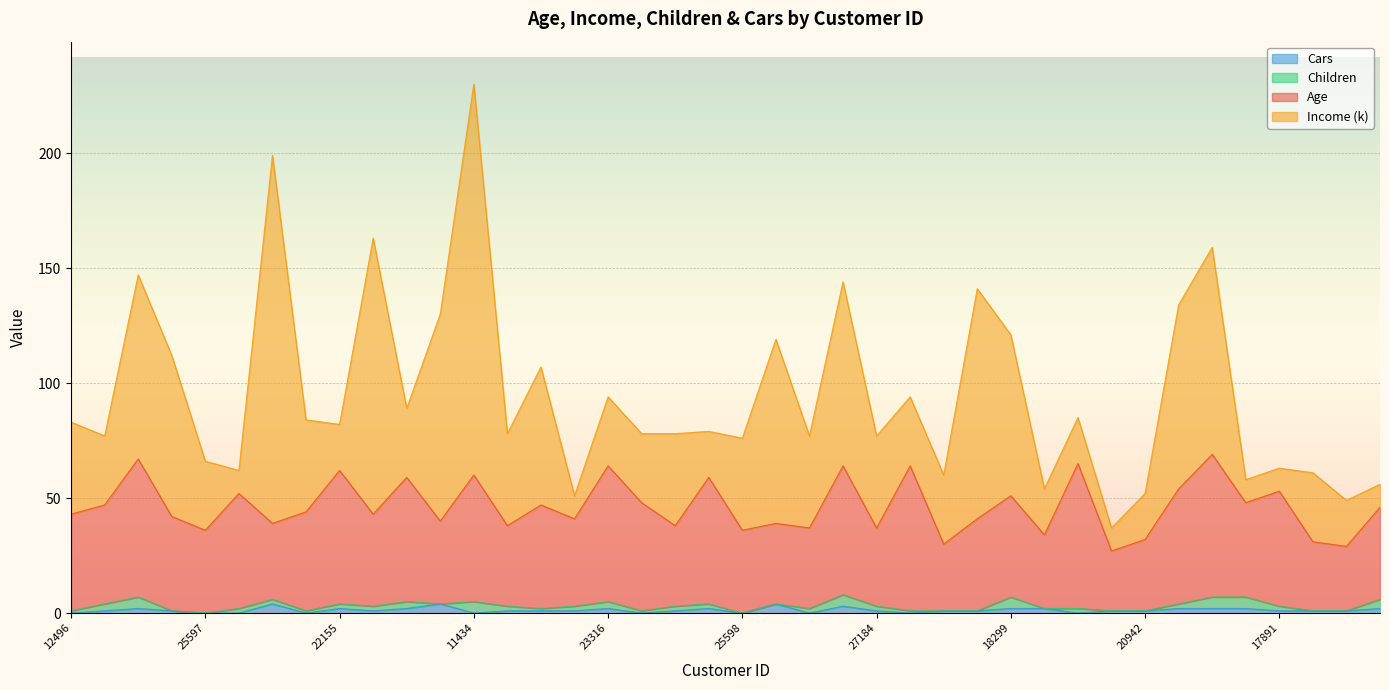

How many lines are shown in the chart?

4